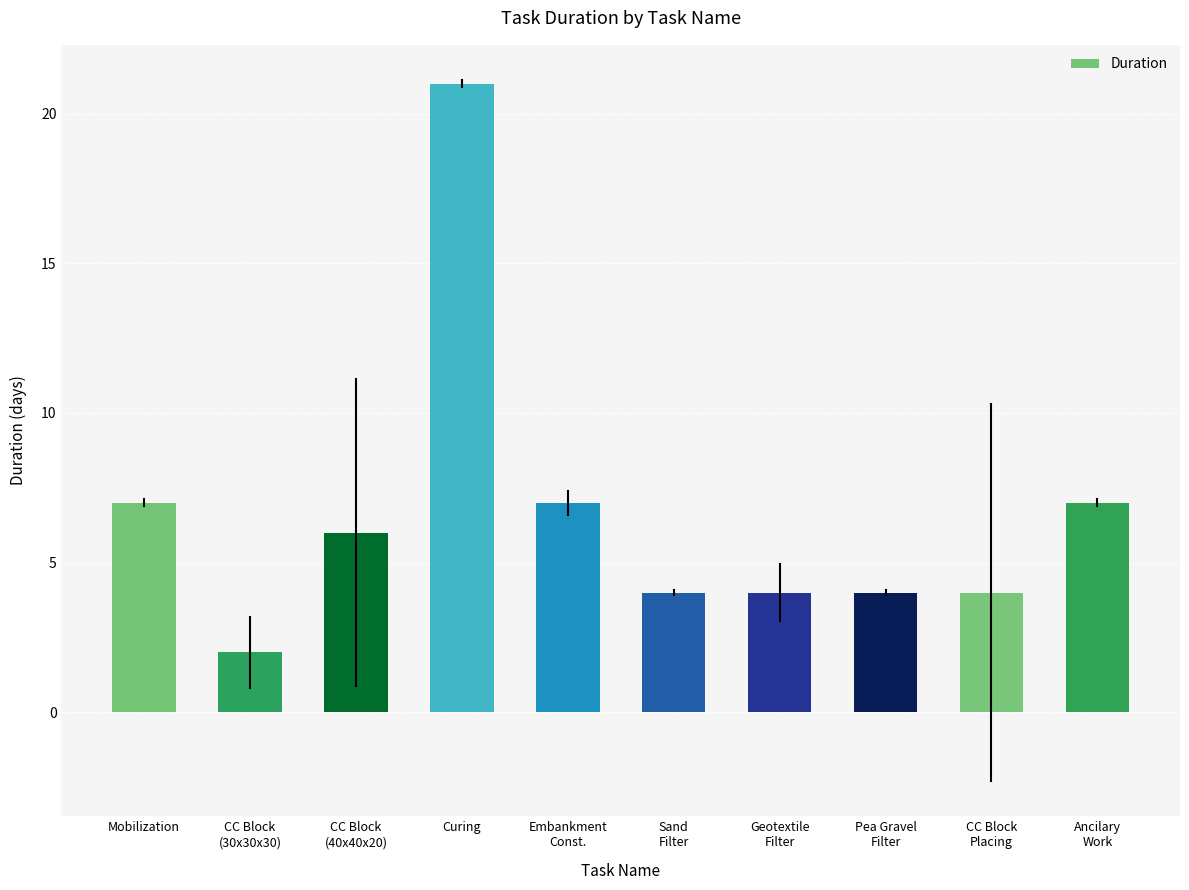

Count the number of categories in the chart.

10